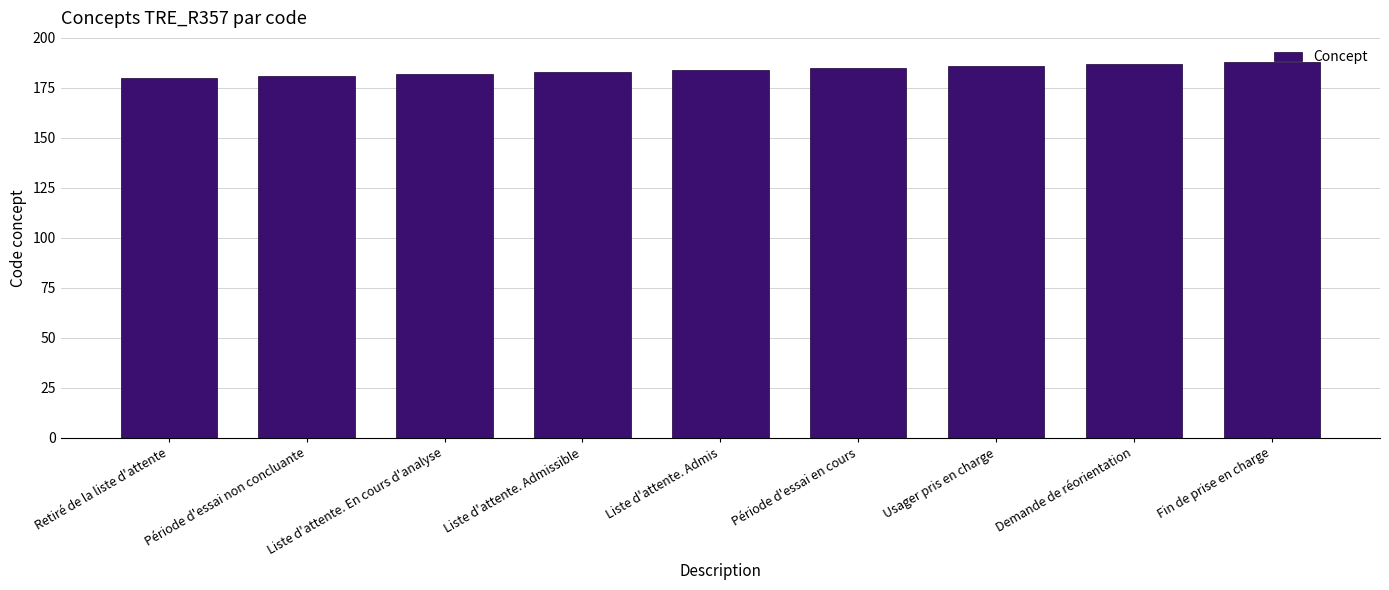

How many values are between 182 and 186?

5